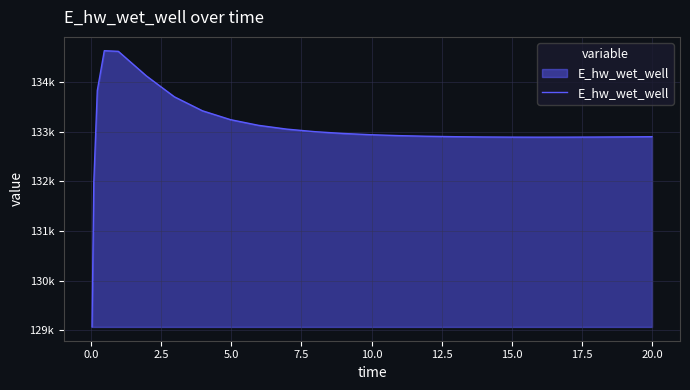

Is this an area chart (filled region under the line)?

Yes